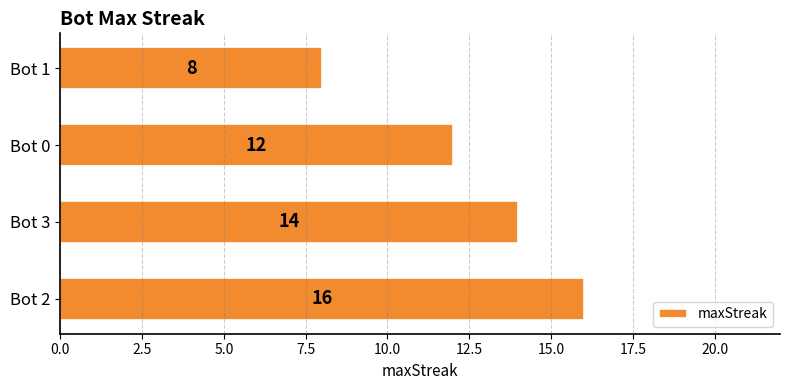

Approximately how many times larger is the value at Bot 1 compared to Bot 3?

0.6